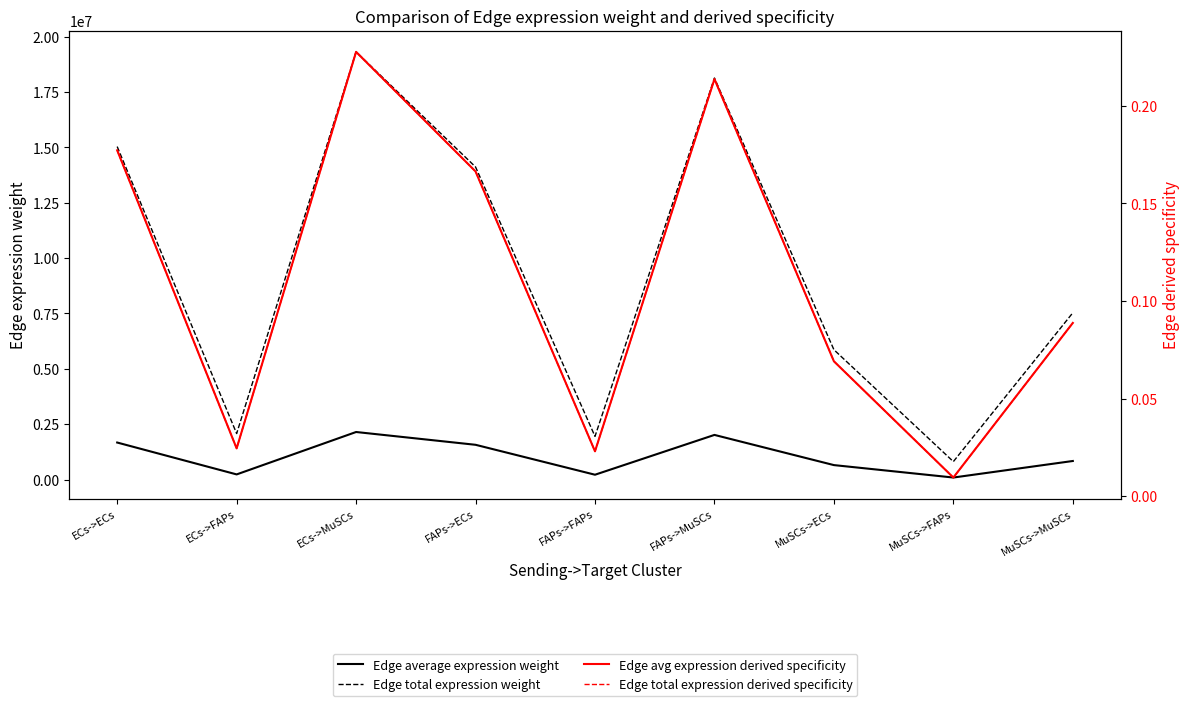

At ECs->MuSCs, list the series in order from smallest to largest.

Edge avg expression derived specificity, Edge total expression derived specificity, Edge average expression weight, Edge total expression weight